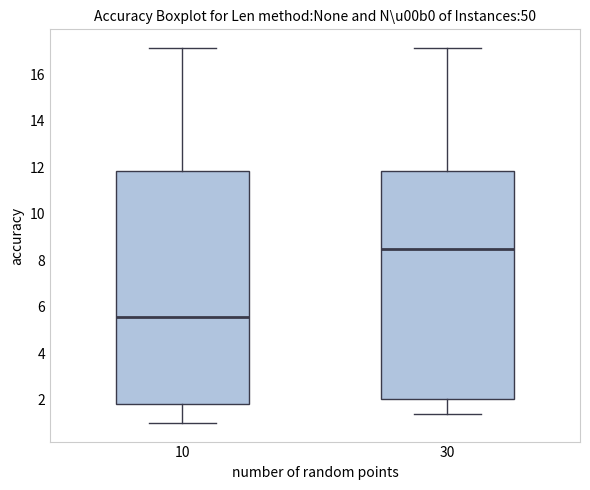

Reading left to right, read every box against the y-axis: the position of its median line, the range the box covers, and the ends of its whiskers. The values are not printed on the chart, so give them approximately, as read against the axis.

10: median 5.6, box 1.8 to 11.8, whiskers 1.0 to 17.2
30: median 8.4, box 2.0 to 11.8, whiskers 1.4 to 17.2